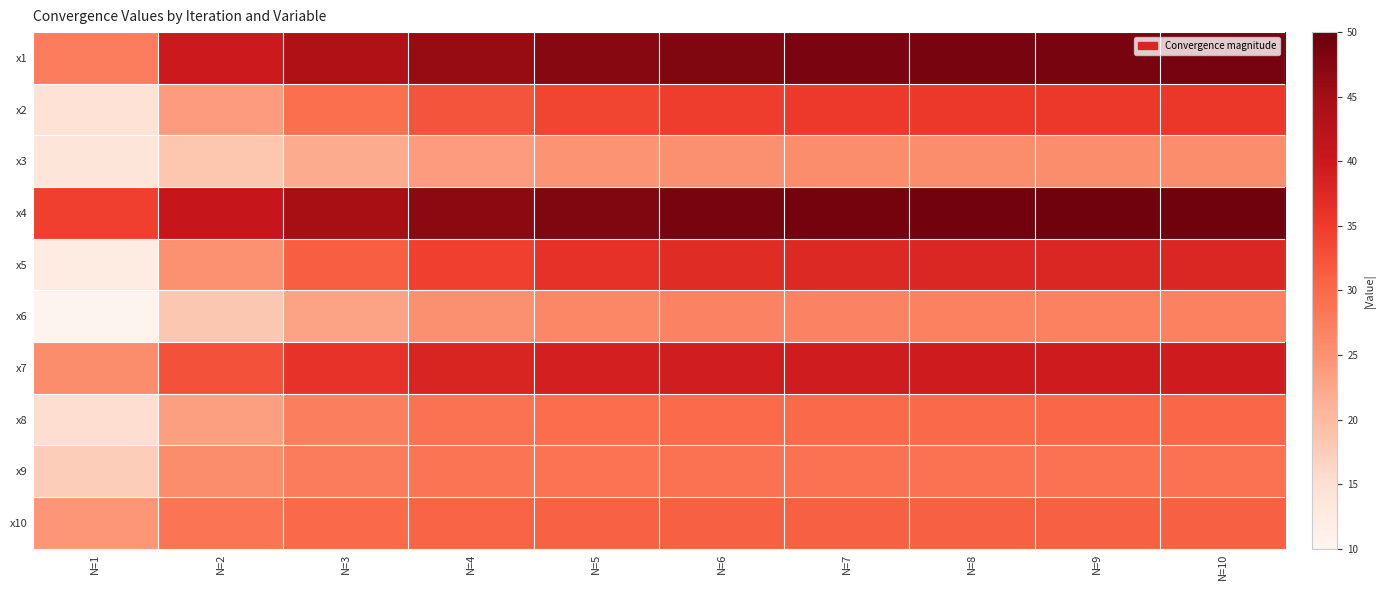

At how many categories does at least one series exceed 19?

10